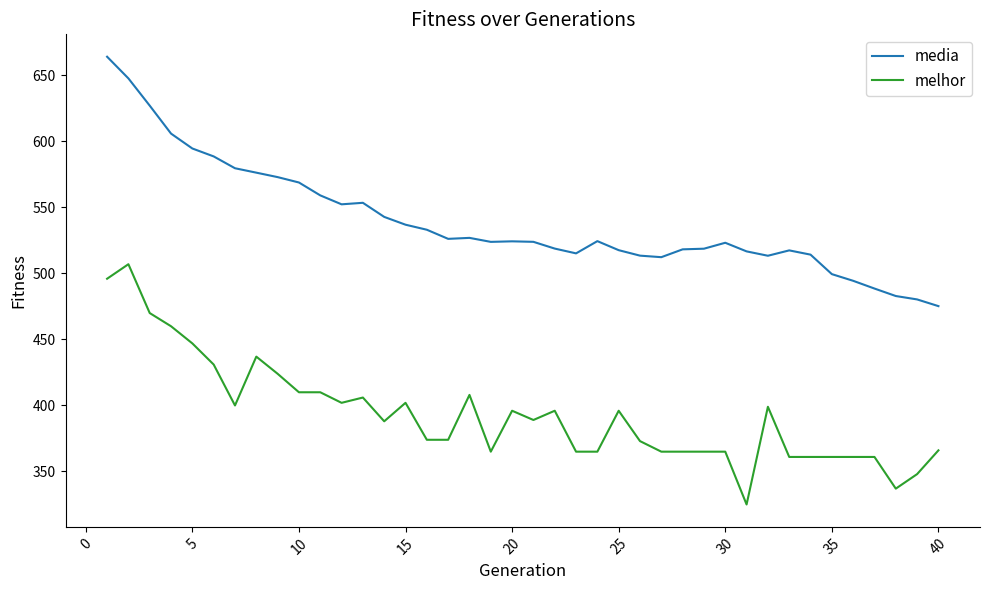

What is the maximum value for media?

664.2